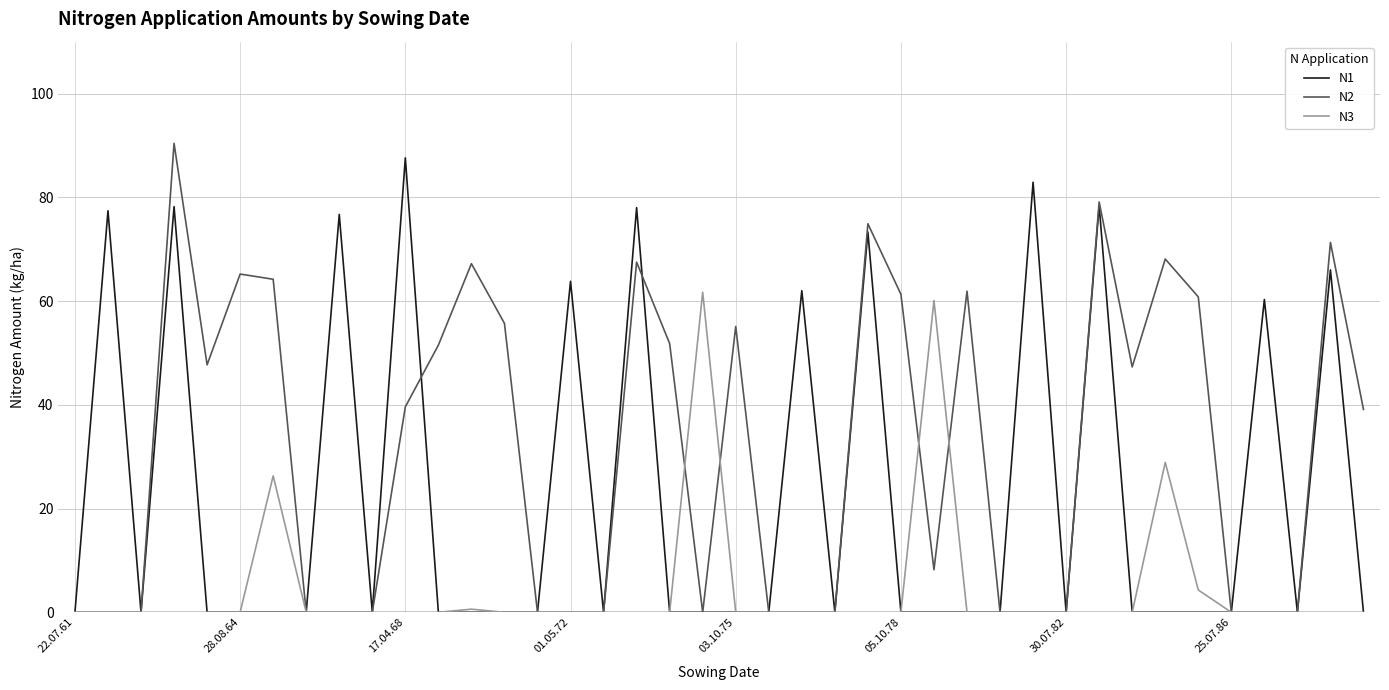

Rank the series by their average value, from highest to lowest.

N2, N1, N3